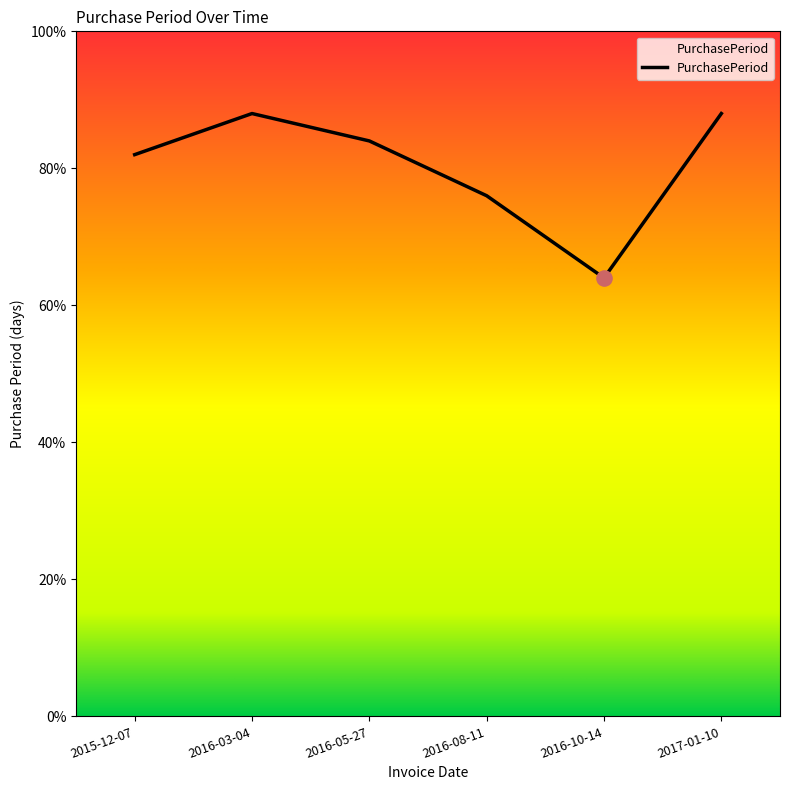

Between 2016-10-14 and 2016-05-27, which is larger?

2016-05-27